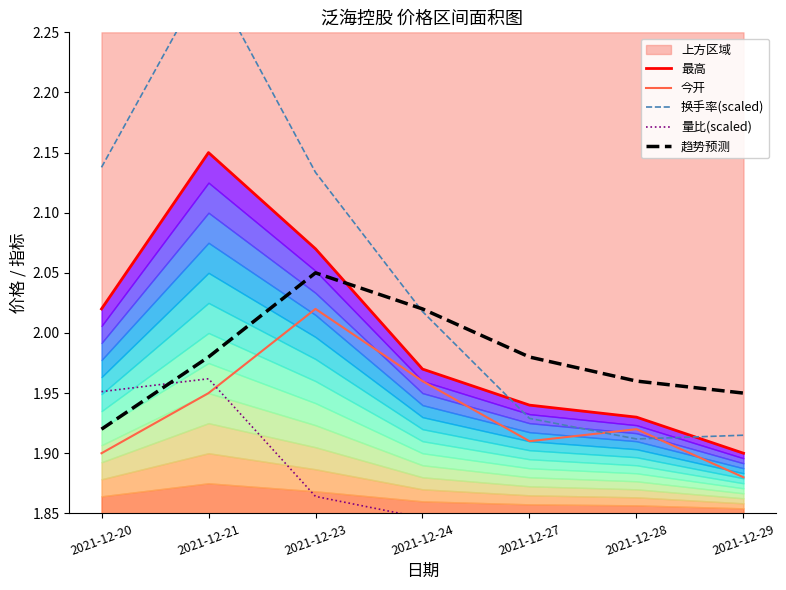

How many times do 趋势预测 and 最高 cross each other?

1